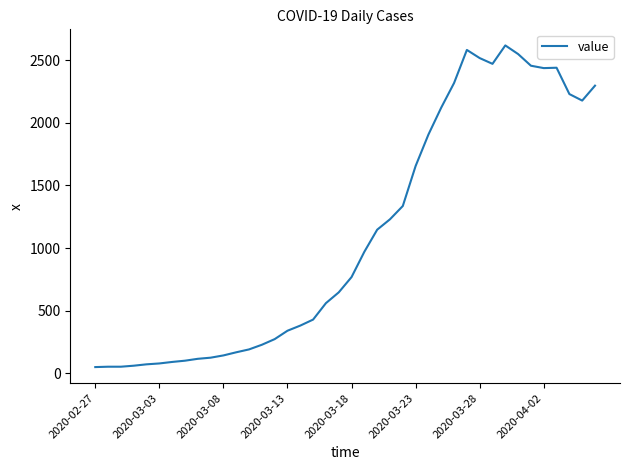

What is the difference between the maximum and minimum values?

2566